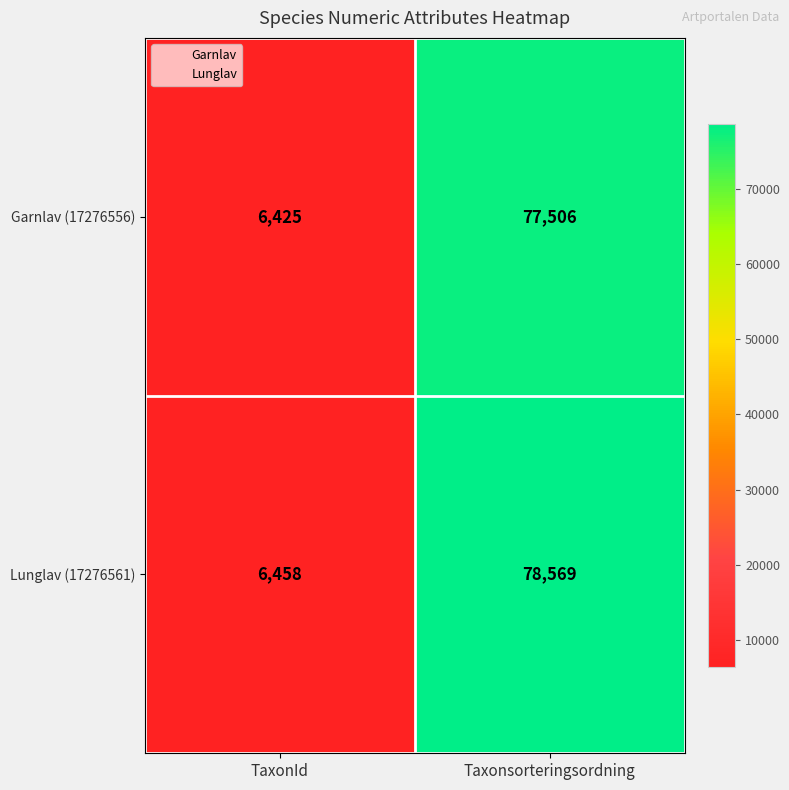

Which series has the widest spread of values?

Lunglav (17276561)